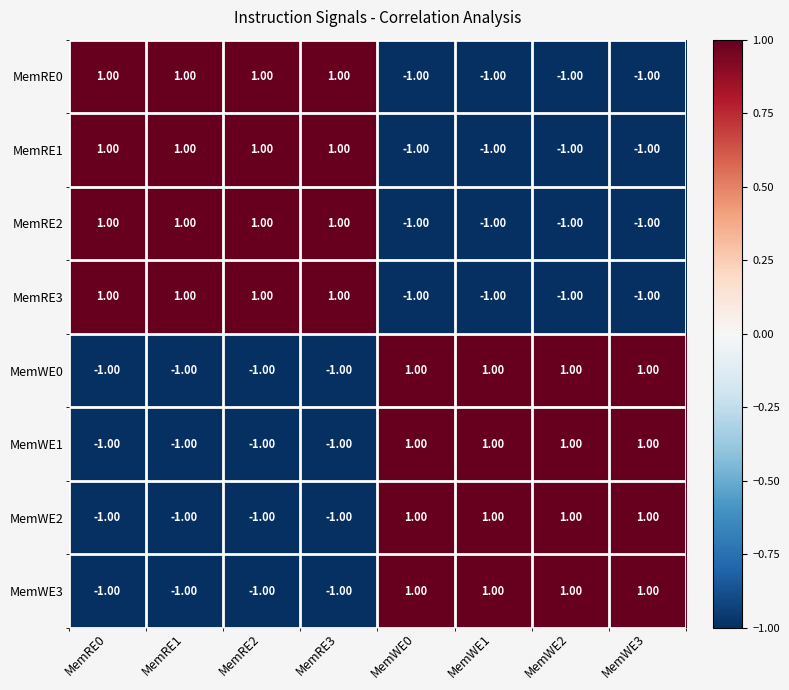

At how many categories does at least one series exceed 0?

8